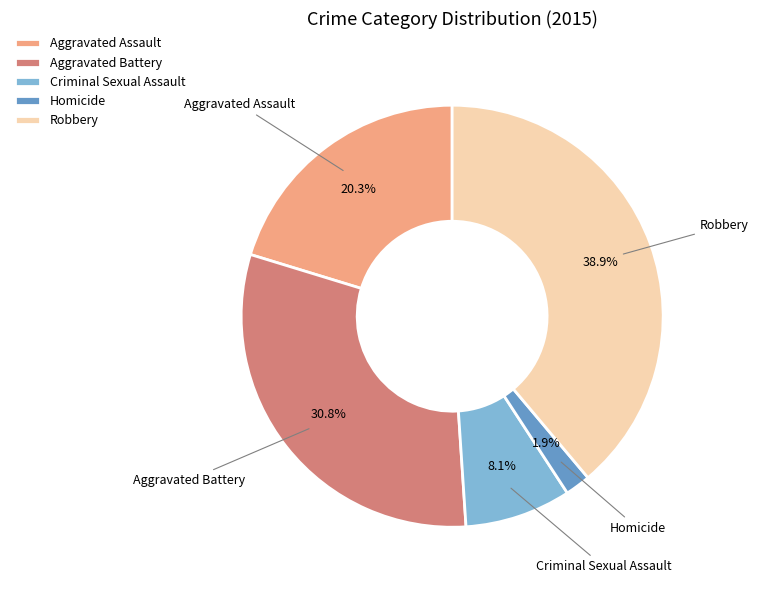

What is the largest slice in the pie chart?

Robbery